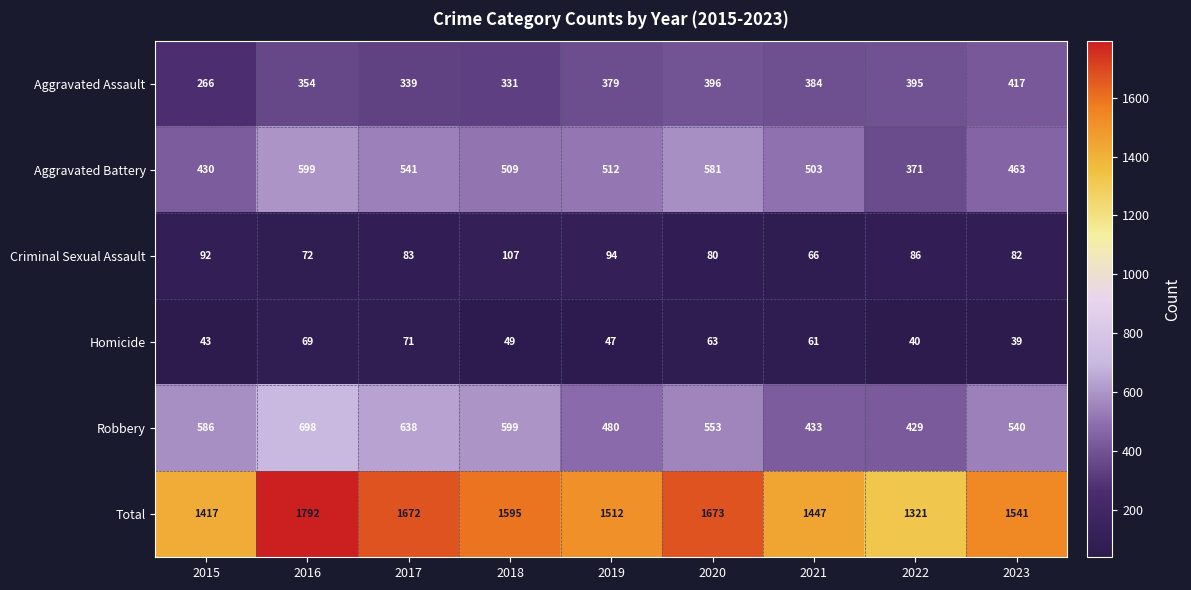

Read the Total value at 2019, to the nearest 50.

1500